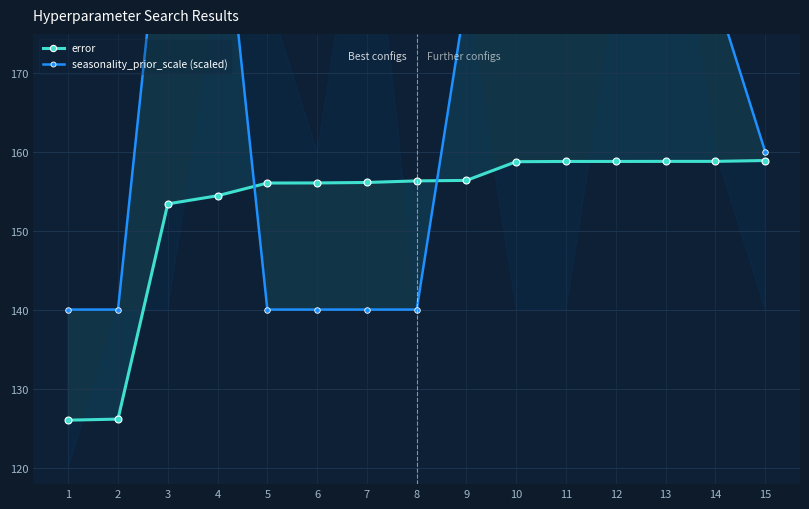

The error series shows 158.8 at 10. True or false?

True